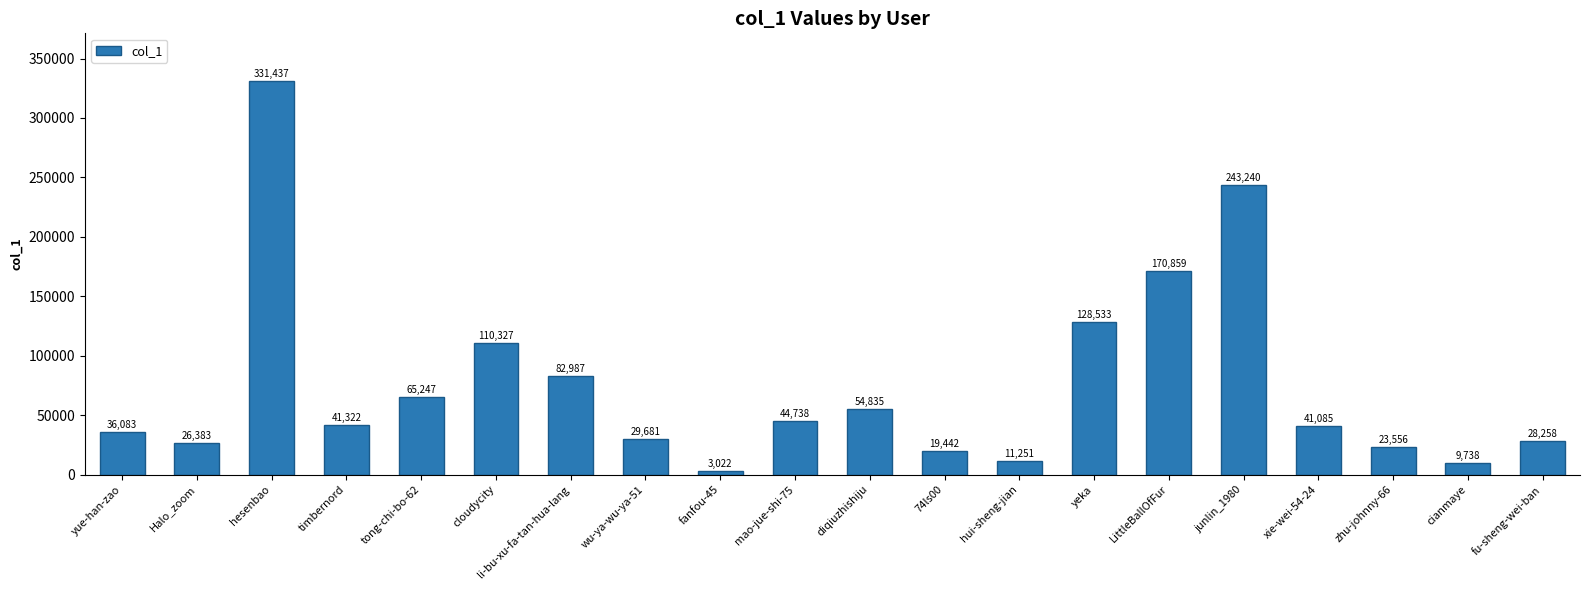

How many bars are there in total?

20